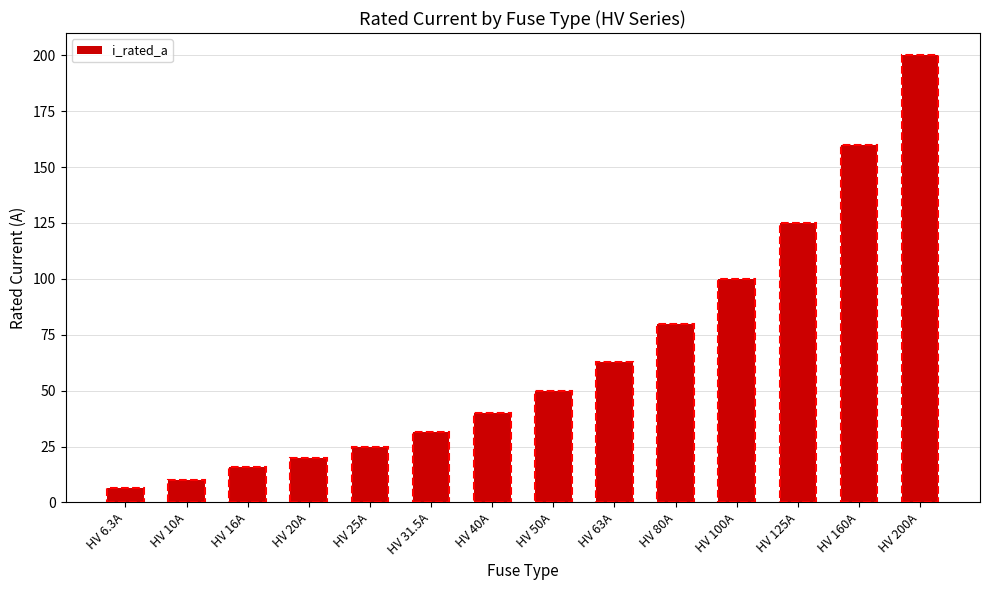

List the labels in order of value, largest first.

HV 200A, HV 160A, HV 125A, HV 100A, HV 80A, HV 63A, HV 50A, HV 40A, HV 31.5A, HV 25A, HV 20A, HV 16A, HV 10A, HV 6.3A